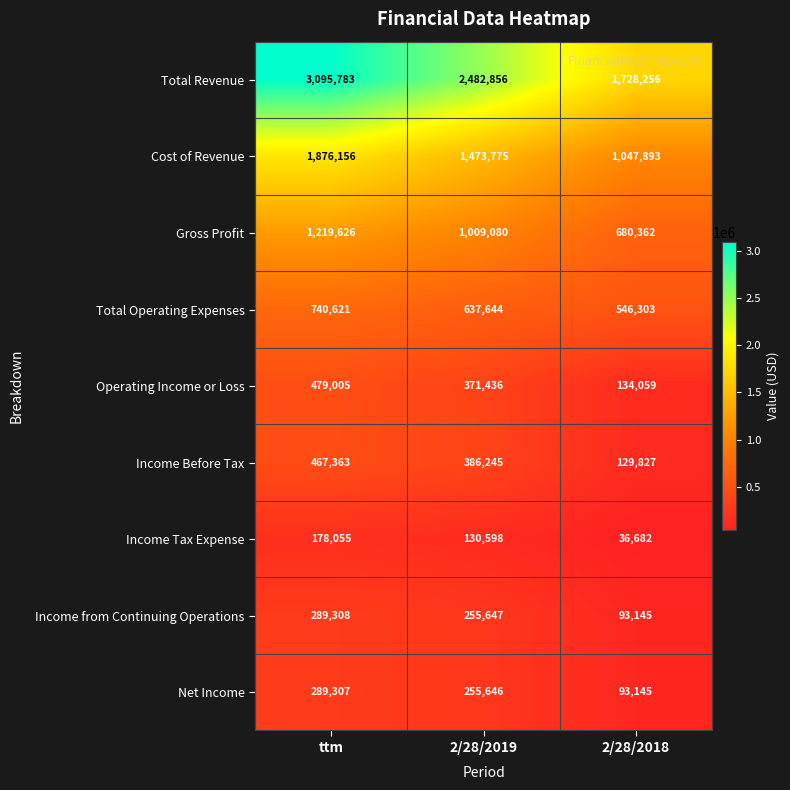

Is it true that Income Tax Expense equals 59417 at ttm?

False